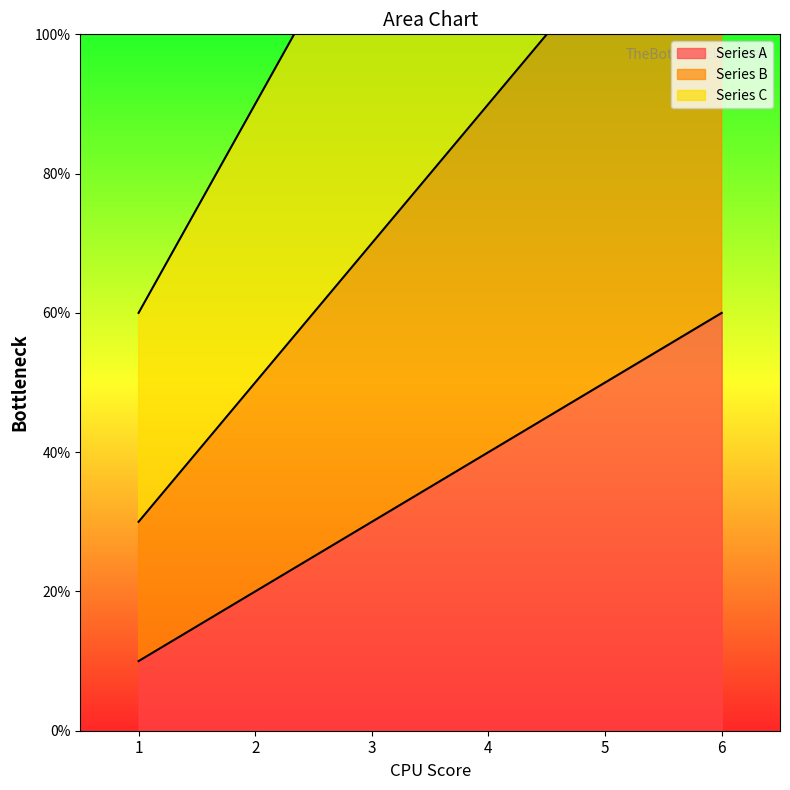

How many data points in Series C are above 15?

2